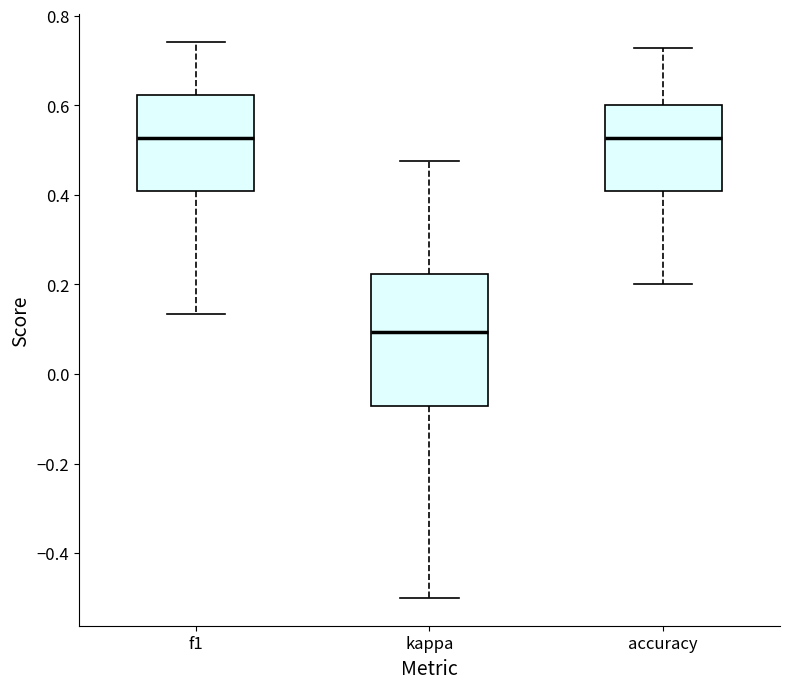

Which box is the tallest, from its lower edge to its upper edge?

kappa